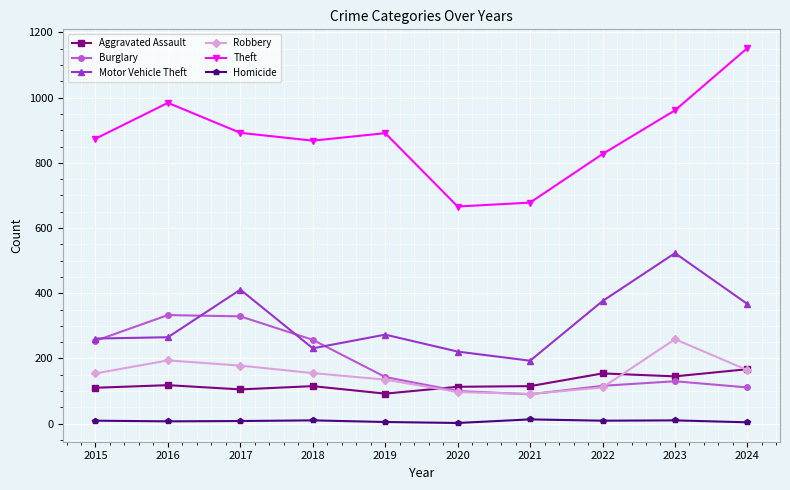

Read the Burglary value at 2020.

100